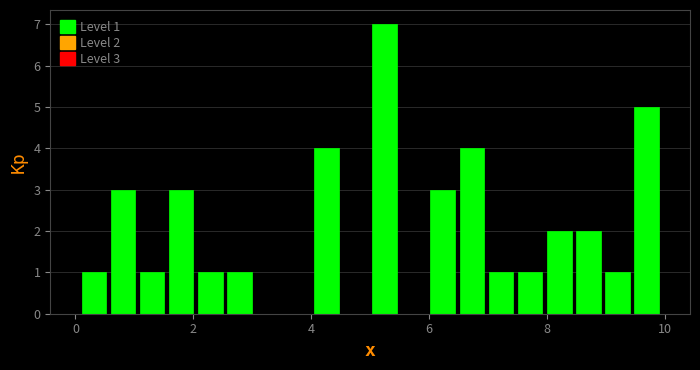

Read against the x-axis, roughly where is the centre of the tallest bar?

5.2